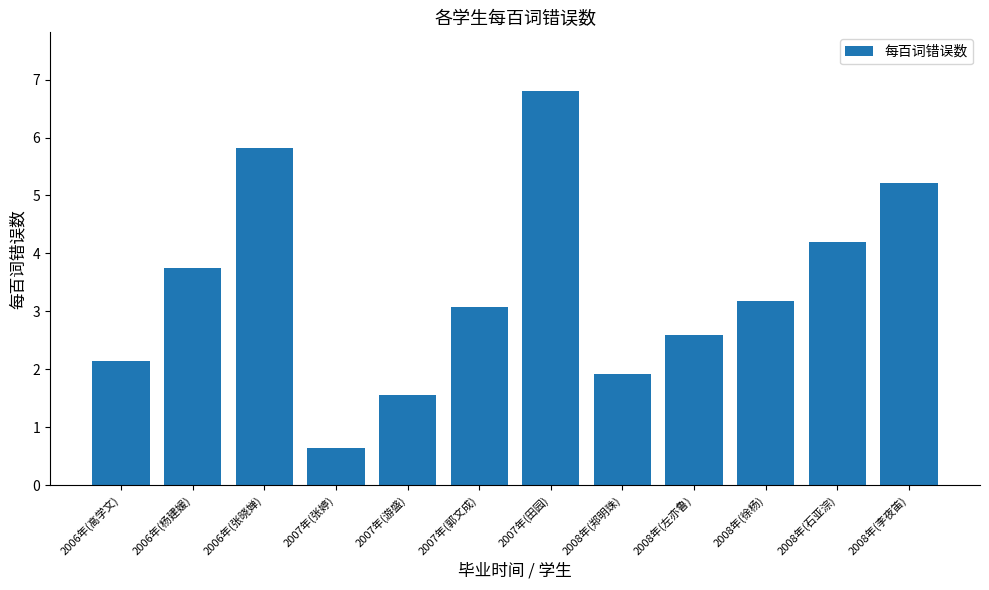

Where is the data nearest to the value 3?

2007年(郭文成)